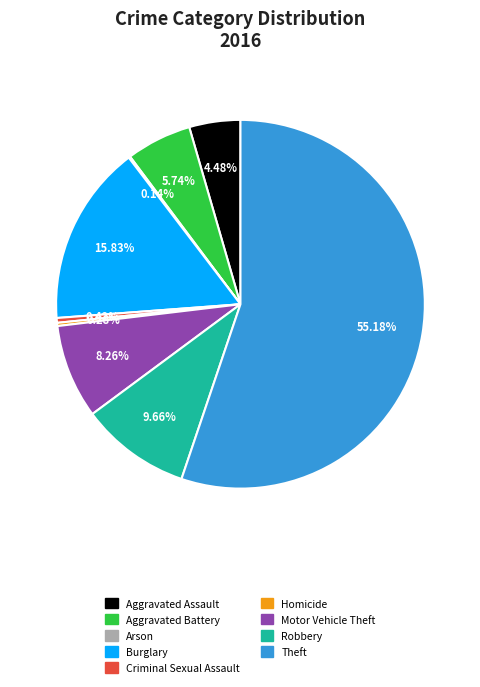

What is the ratio of the value at Theft to the value at Criminal Sexual Assault?

131.3